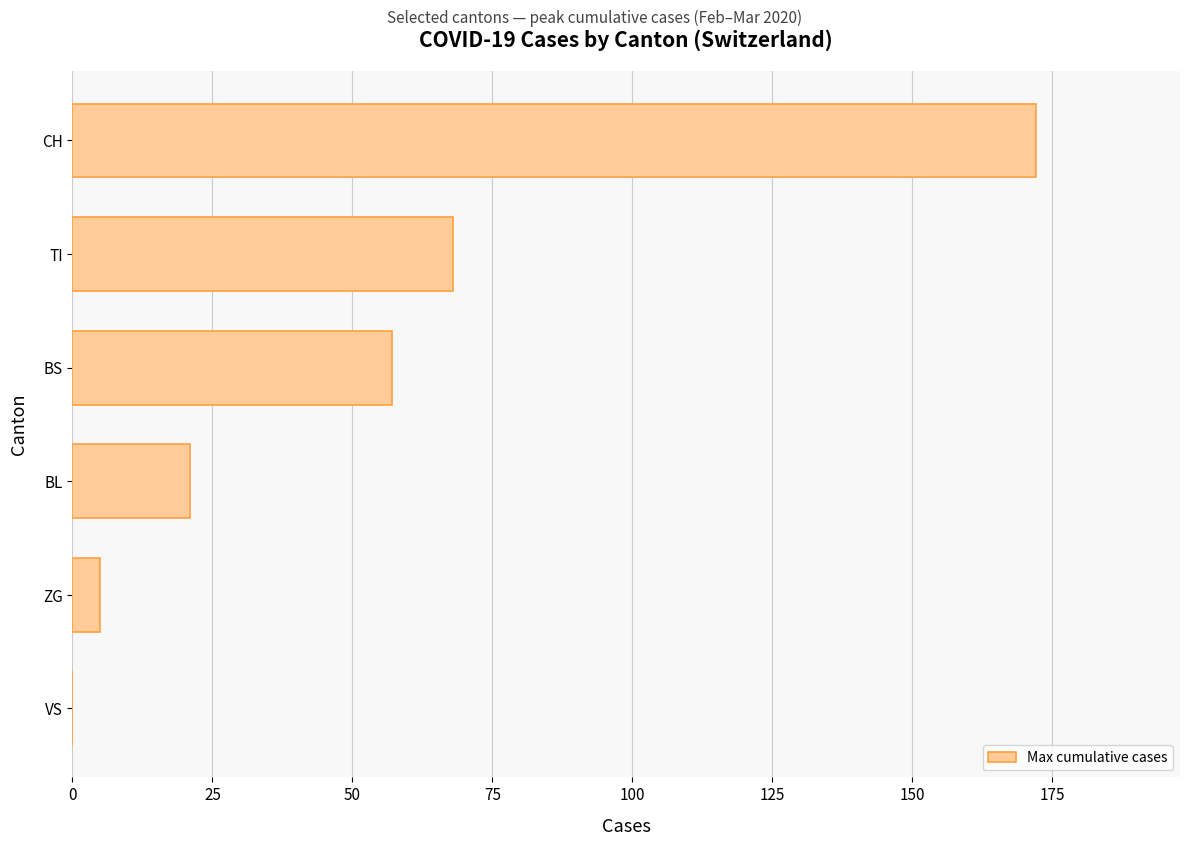

Between VS and CH, which is larger?

CH